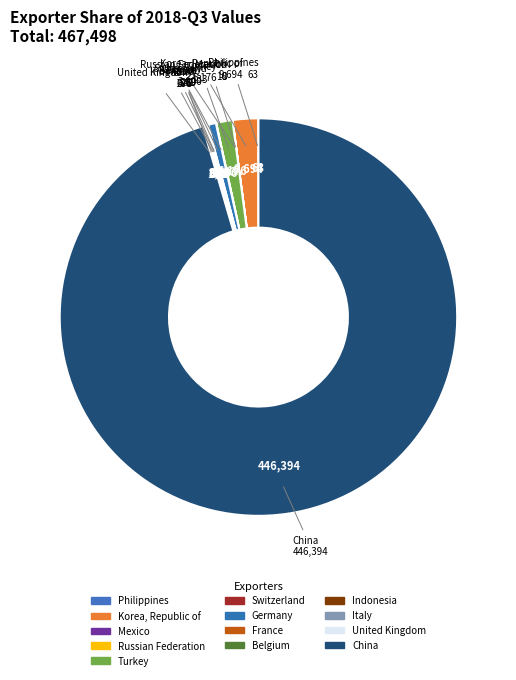

What is the largest slice in the pie chart?

China